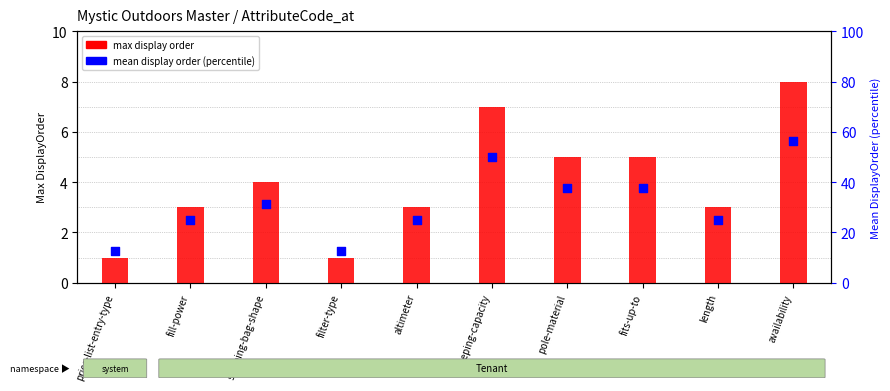

Is the value of mean display order (percentile) at length greater than the value of max display order at fits-up-to?

Yes